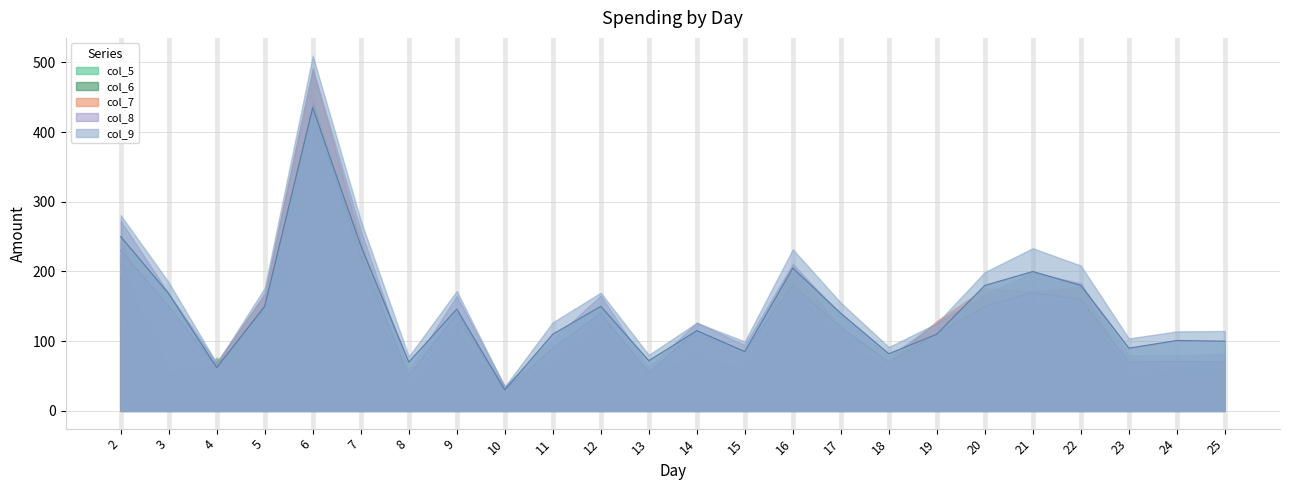

Rank the series at 4 from lowest to highest value.

col_6, col_7, col_8, col_9, col_5